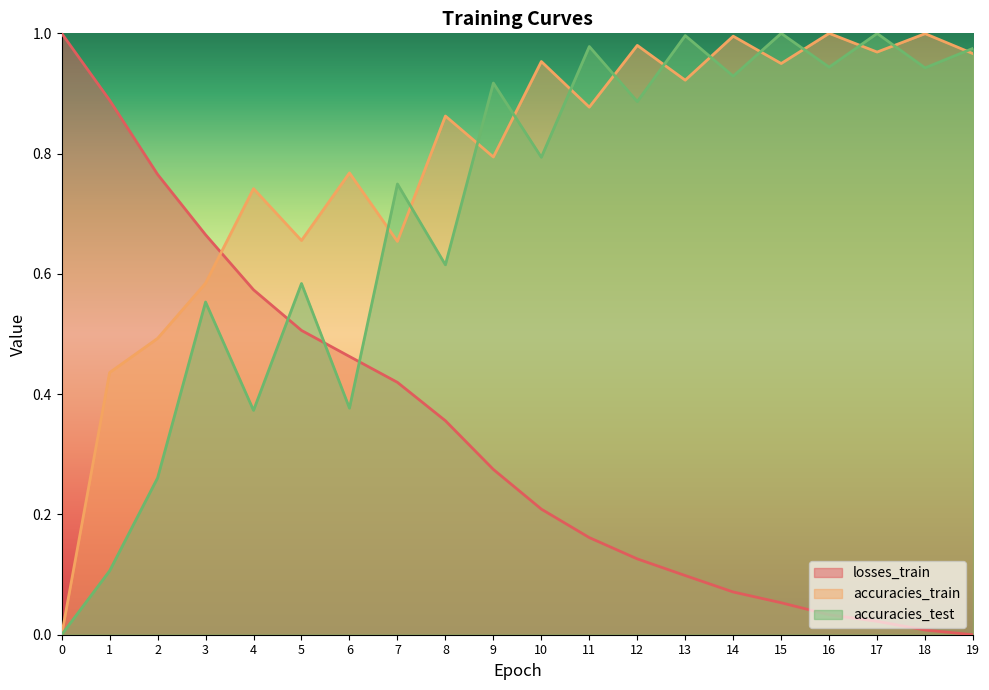

Which series has the largest total across all categories?

accuracies_train